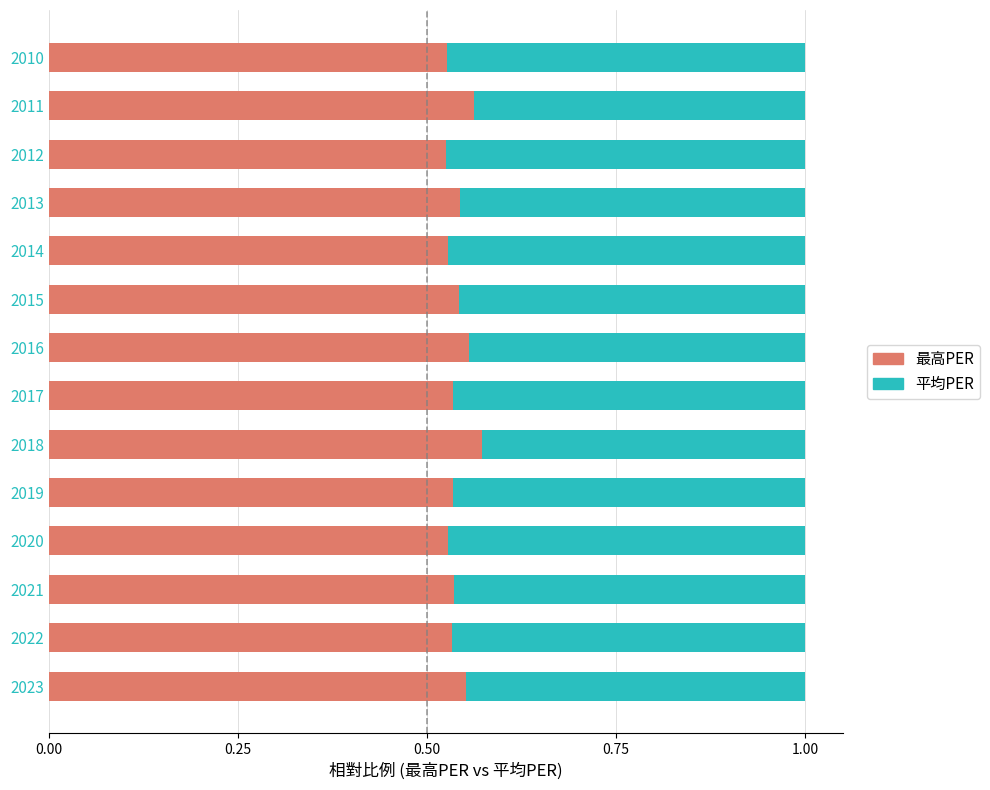

Is it true that 最高PER equals 1.0 at 2018?

False